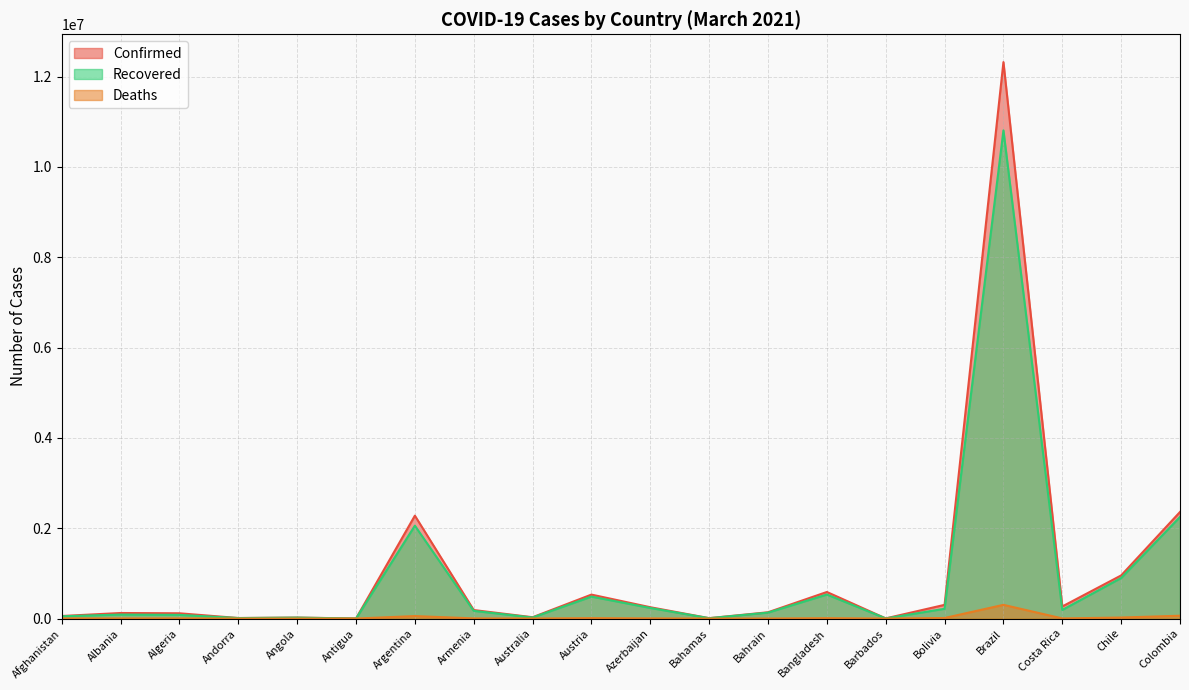

What is the value of the Deaths point at the 19th from the left?

22587